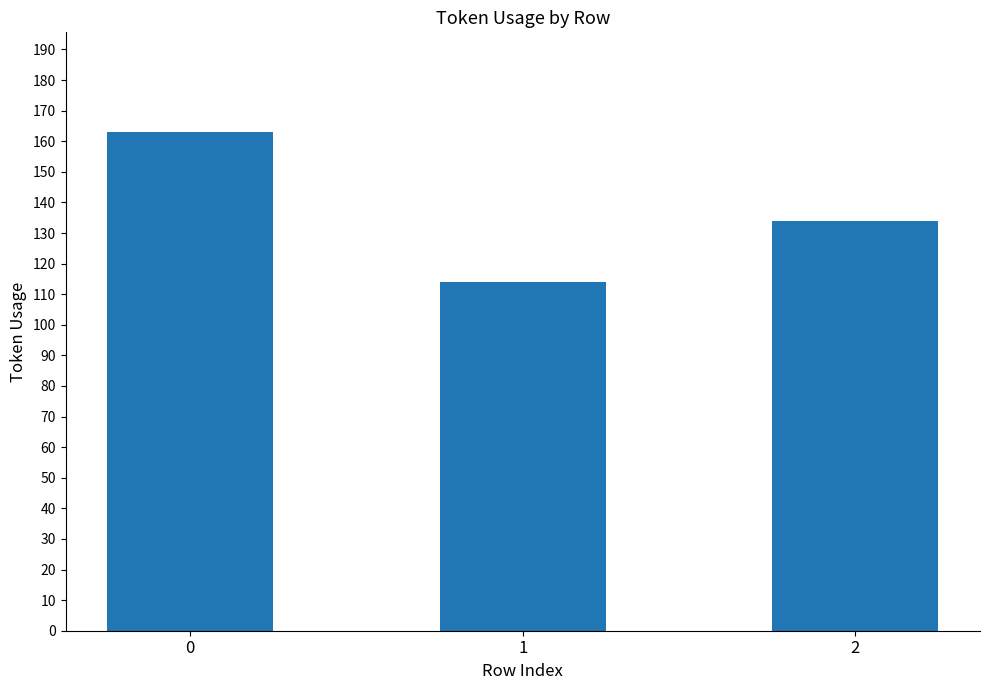

Is it true that the value at 2 is 30?

False